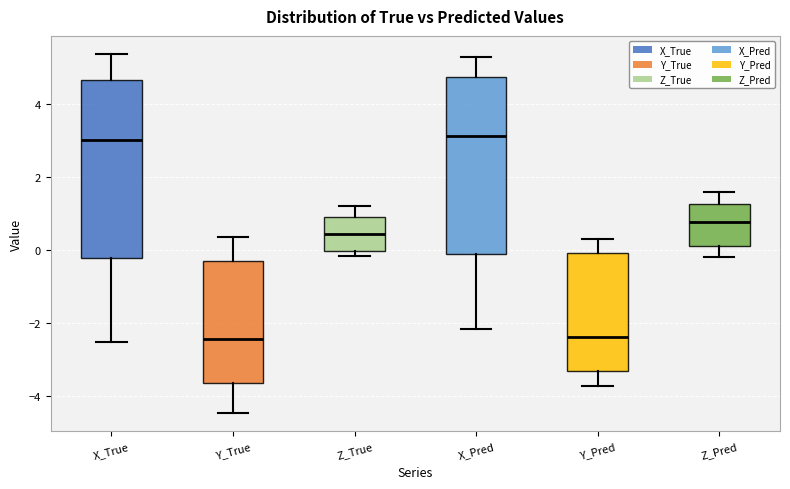

Where does the upper whisker of the box for X_Pred end on the y-axis? The values are not printed on the chart, so give them approximately, as read against the axis.

5.2